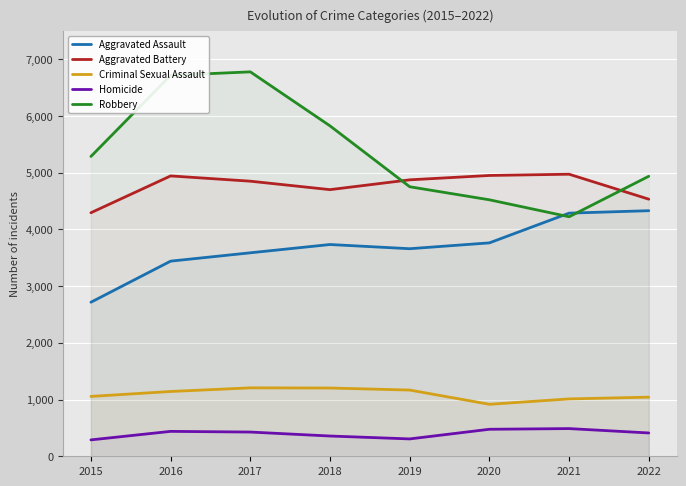

True or false: Homicide and Criminal Sexual Assault cross at least once.

False